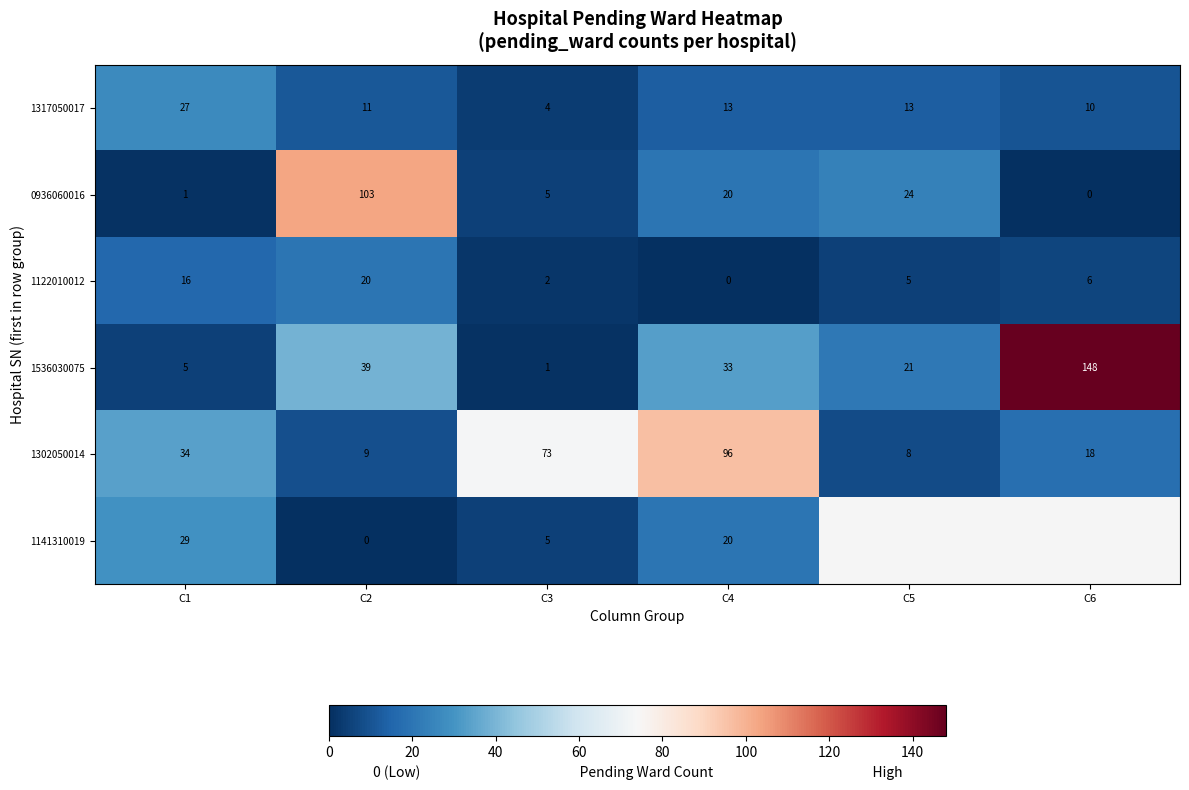

Rank the categories by 1536030075 value from lowest to highest.

C3, C1, C5, C4, C2, C6